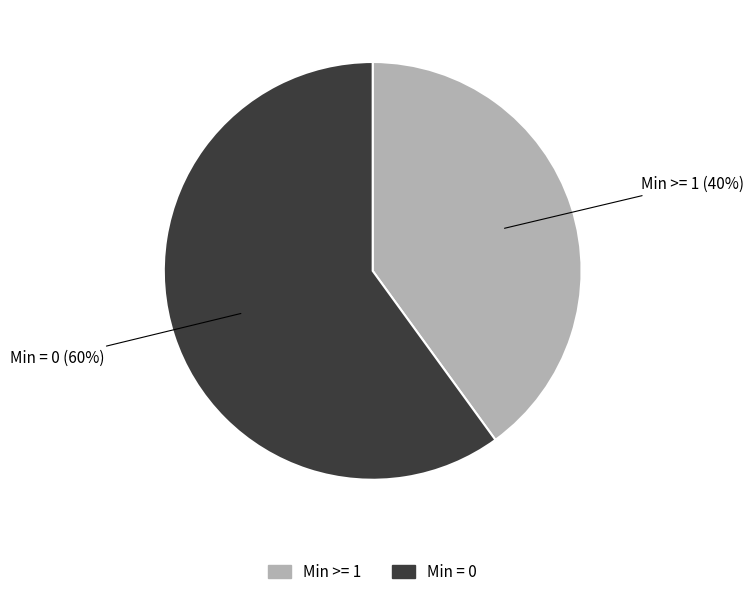

Does any single category account for the majority?

Yes